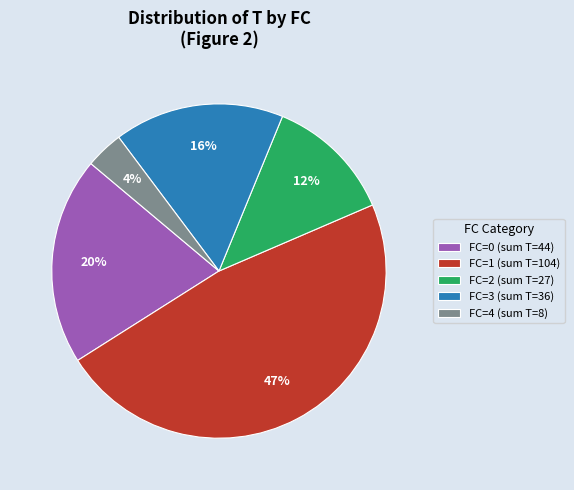

To the nearest percent, what is the average slice percentage?

20%